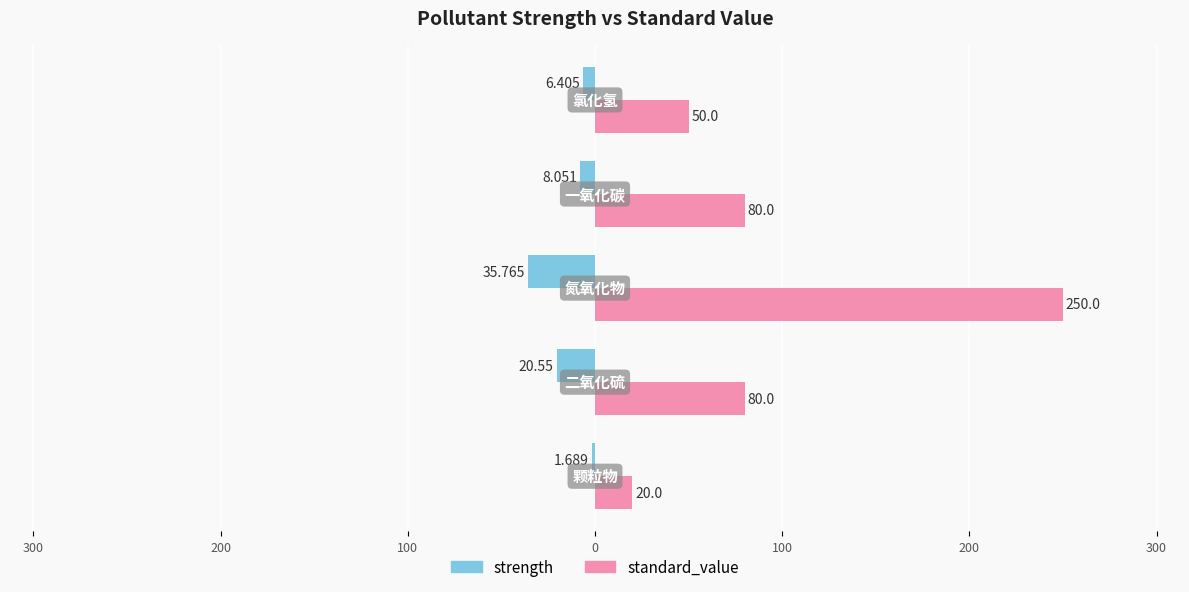

What is the greatest value displayed?

250.0